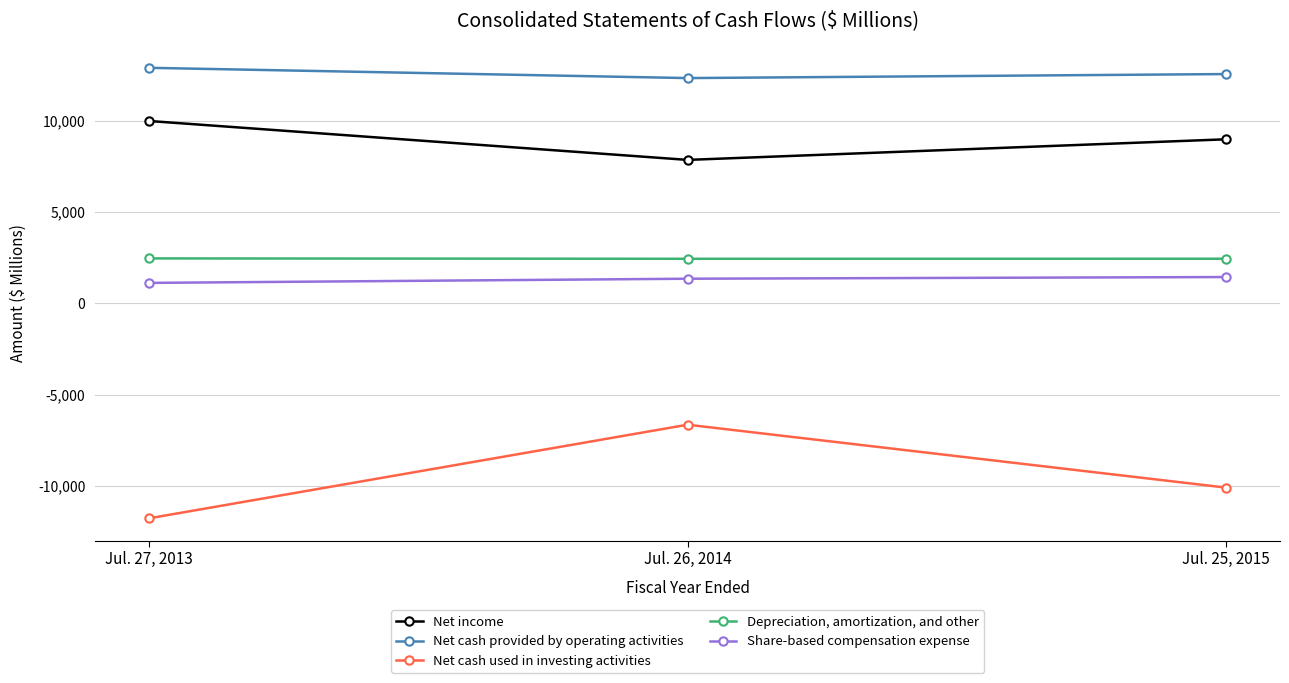

At which label is Net cash used in investing activities closest to -9205?

Jul. 25, 2015